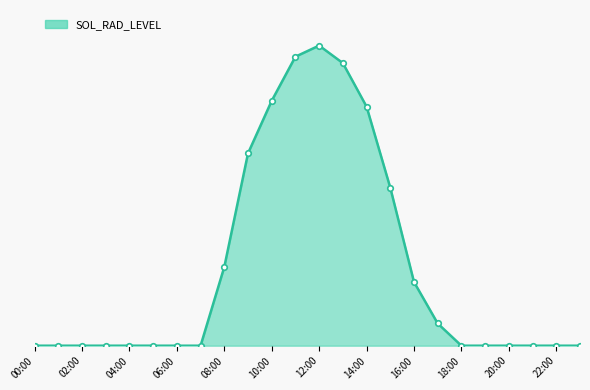

Which category has the lowest value across all series?

00:00